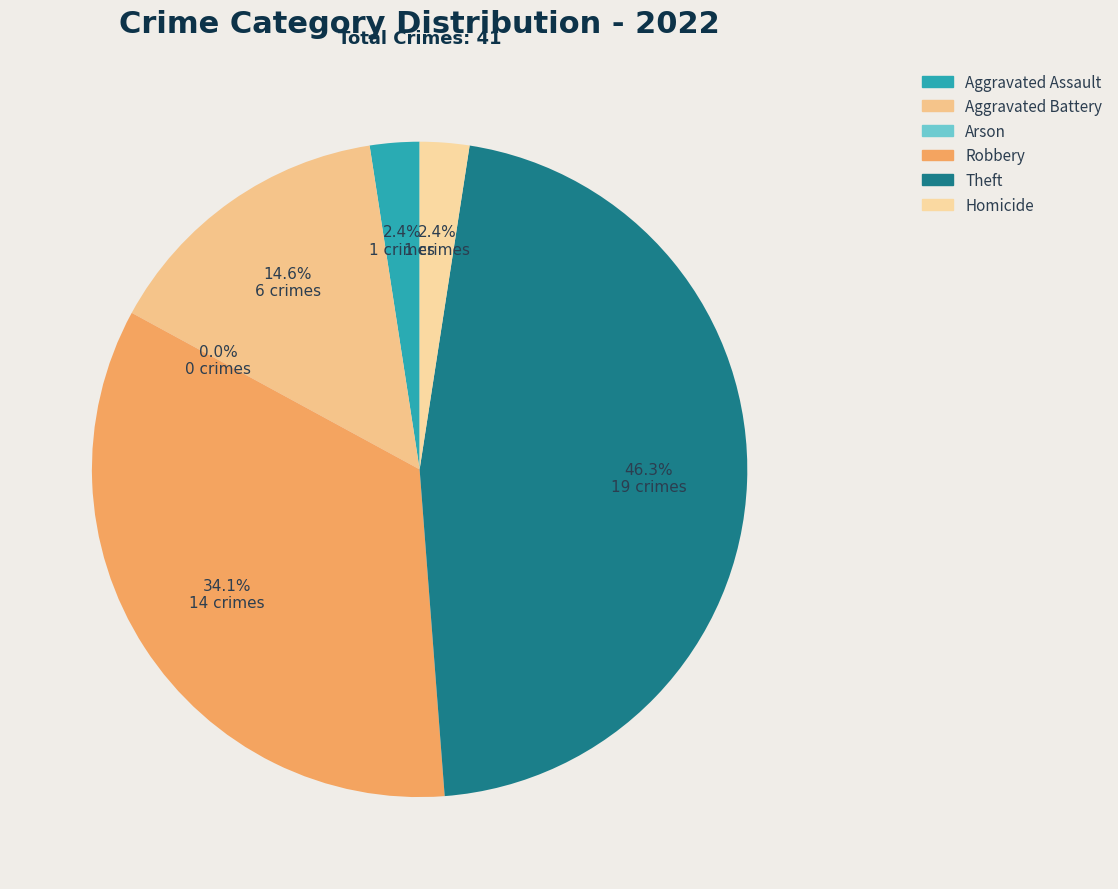

To the nearest percent, what is the difference between the largest and smallest slice percentages?

46%